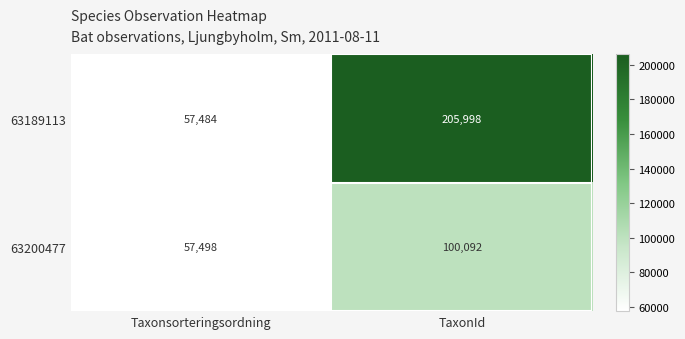

True or false: 63189113 has a value of 57484 at Taxonsorteringsordning.

True